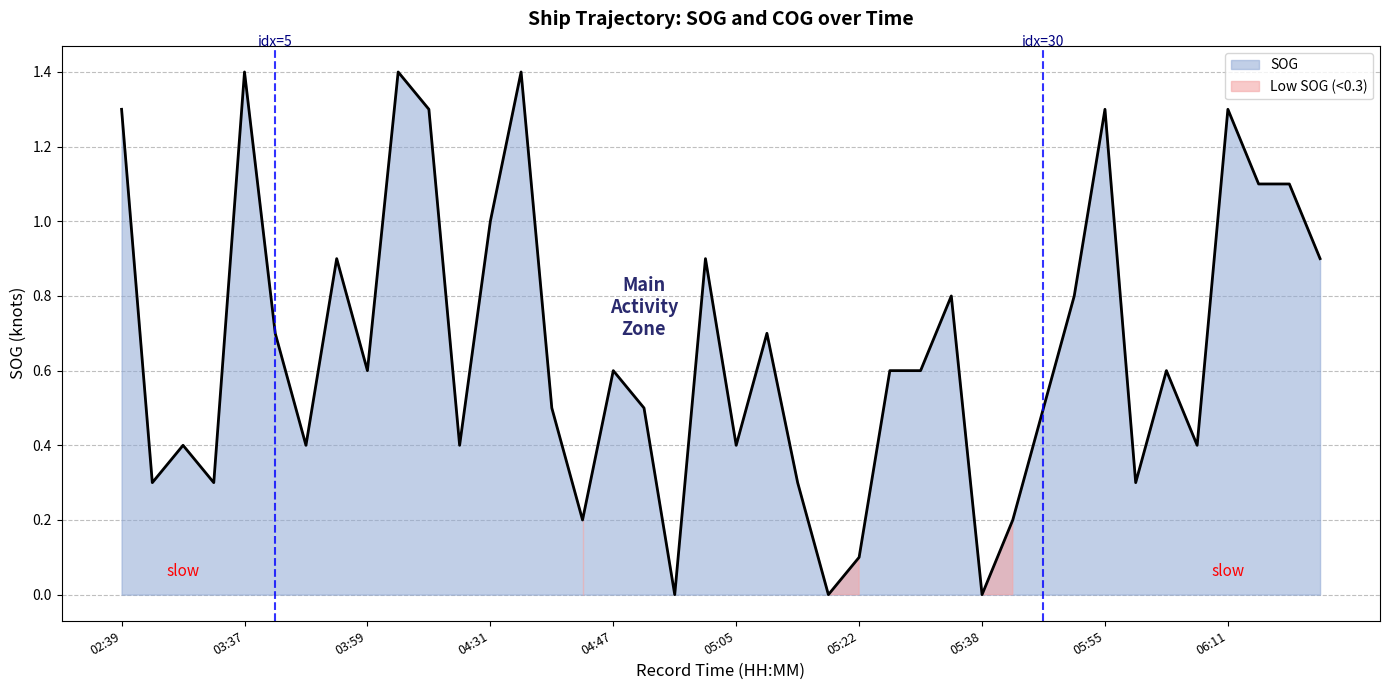

How many points are lower than both their immediate neighbors (excluding endpoints)?

12